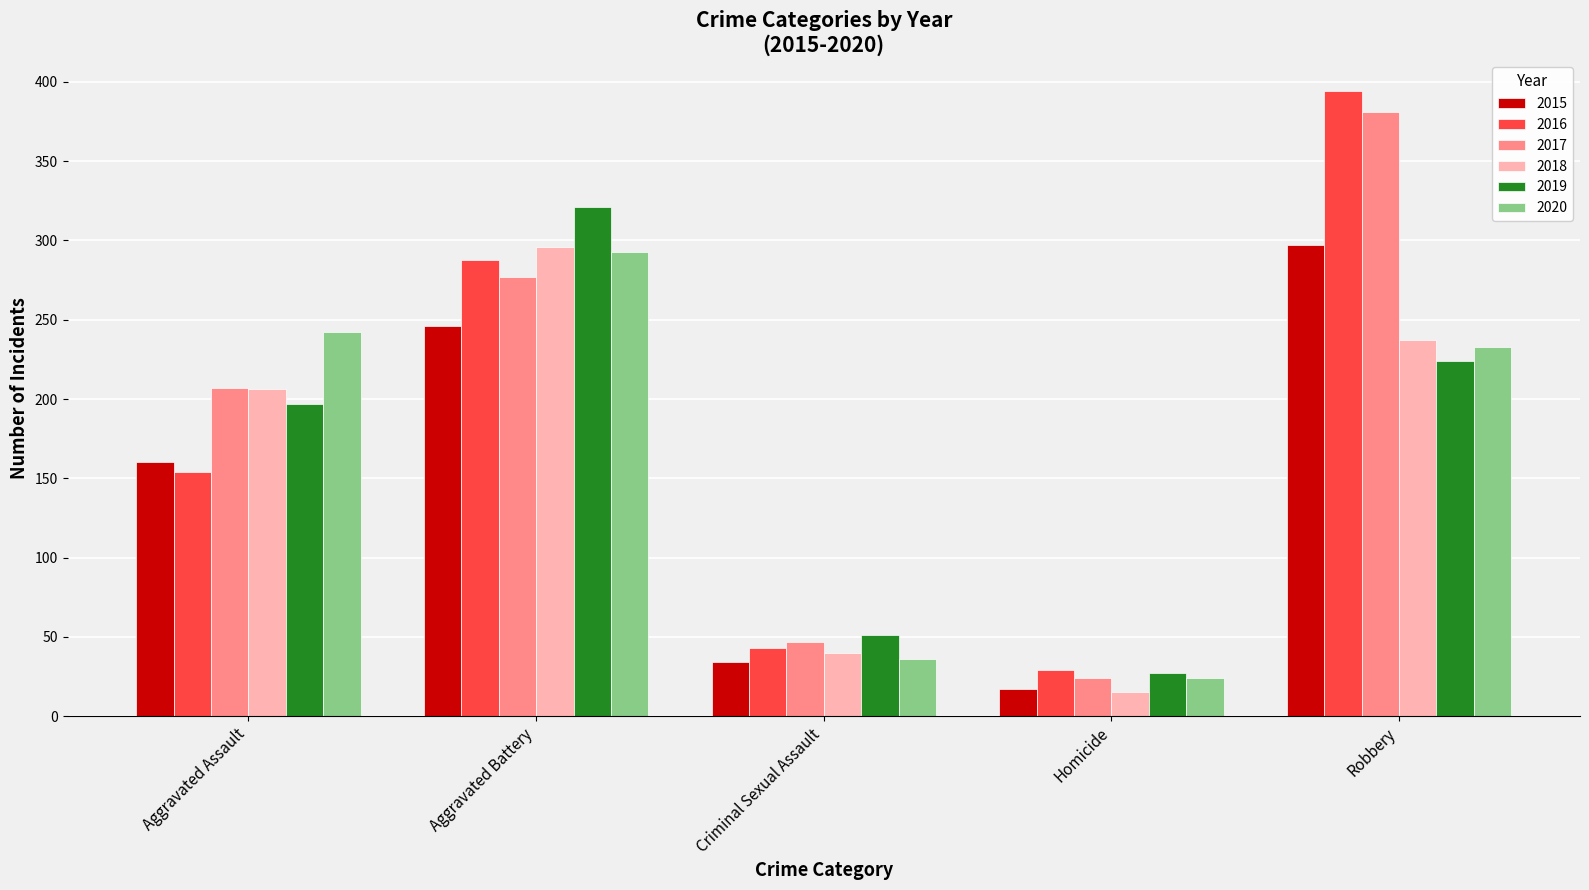

Count the number of data series in this chart.

6